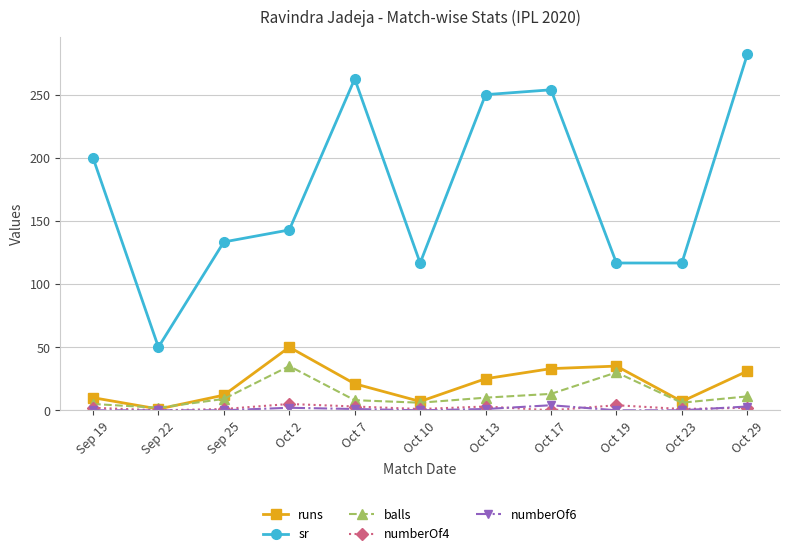

At which category does runs reach its first local valley?

Sep 22